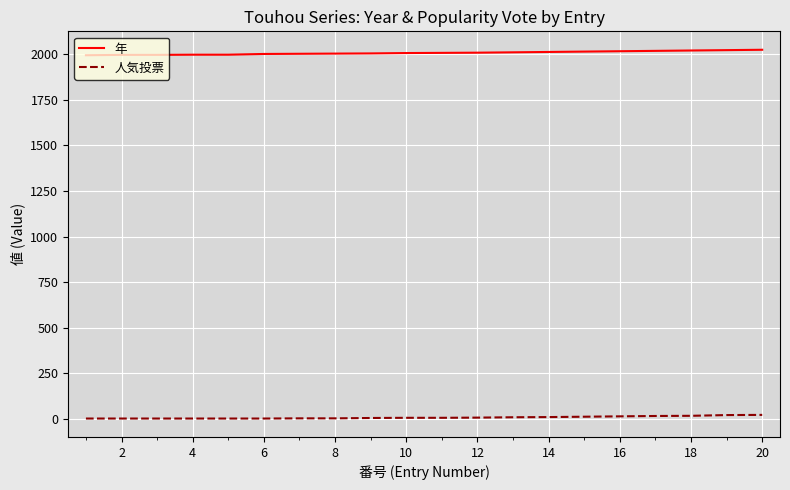

How many values in the 年 series are below 2008?

10